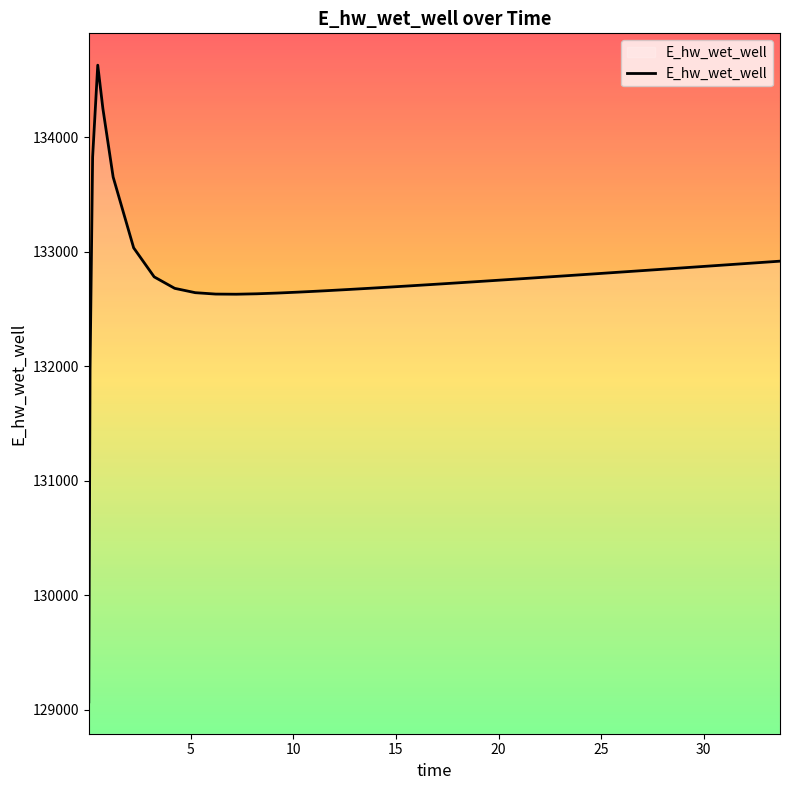

What is the difference between the maximum and minimum values?

5557.5